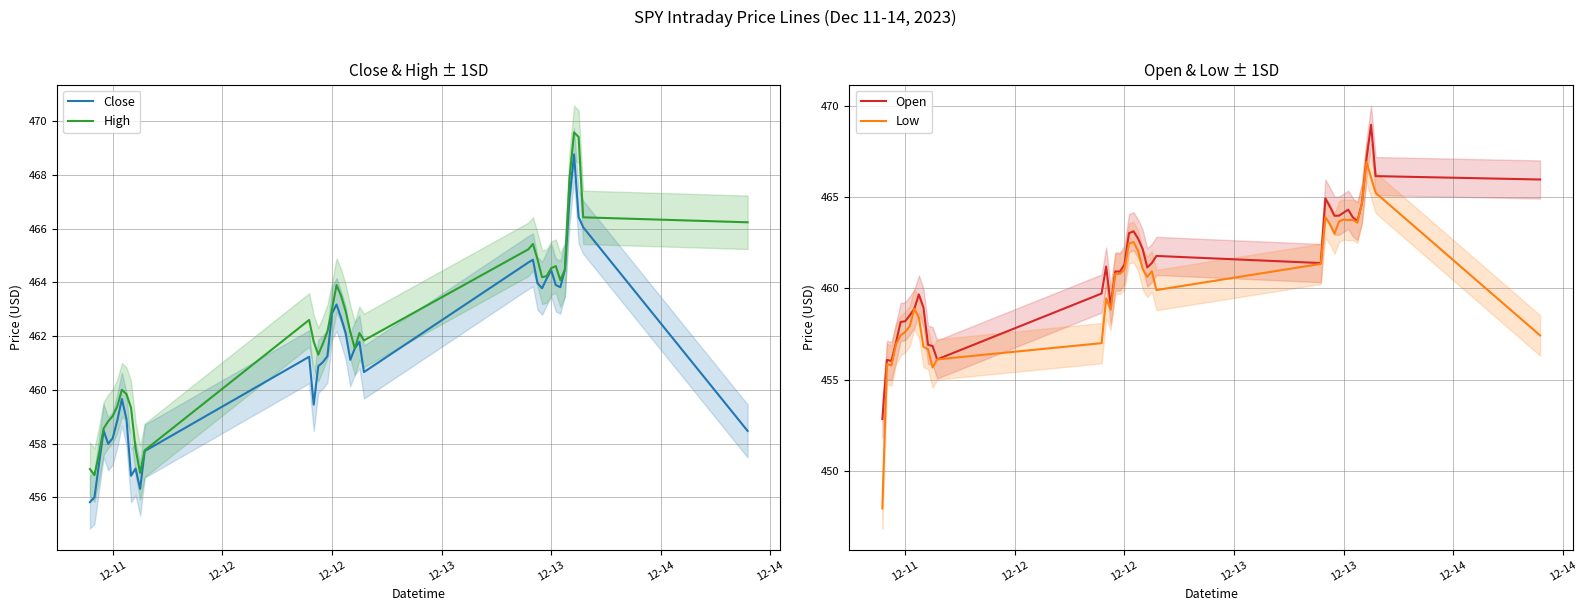

True or false: Open has more than 1 interior local peaks.

True